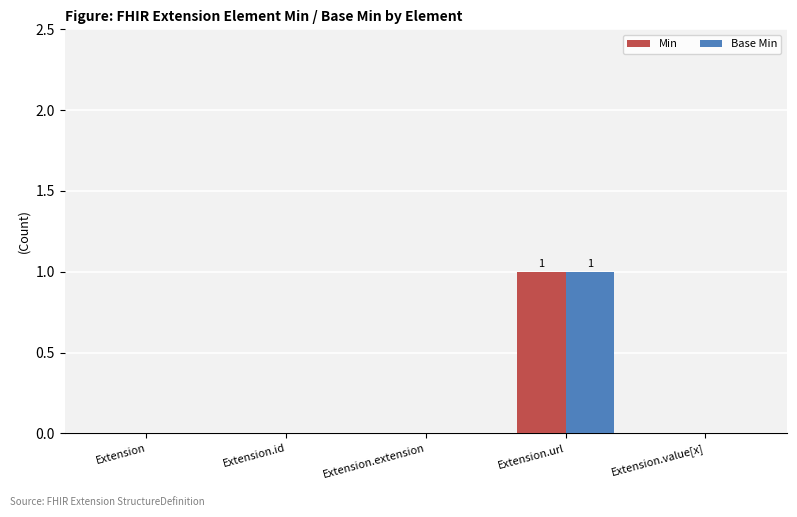

True or false: Base Min has a value of 1 at Extension.

False